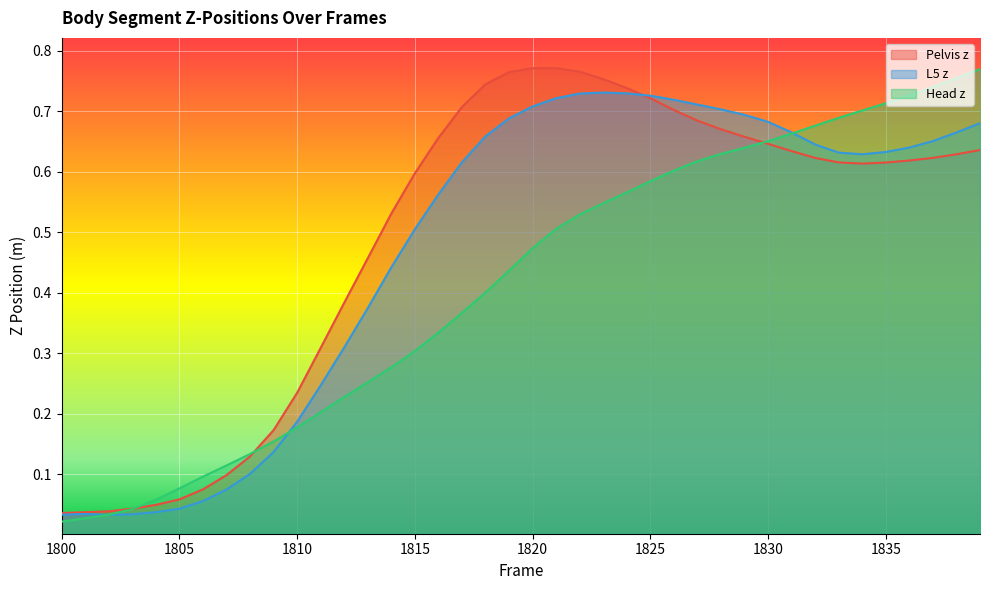

Rank the series by their maximum value, from highest to lowest.

Pelvis z, Head z, L5 z